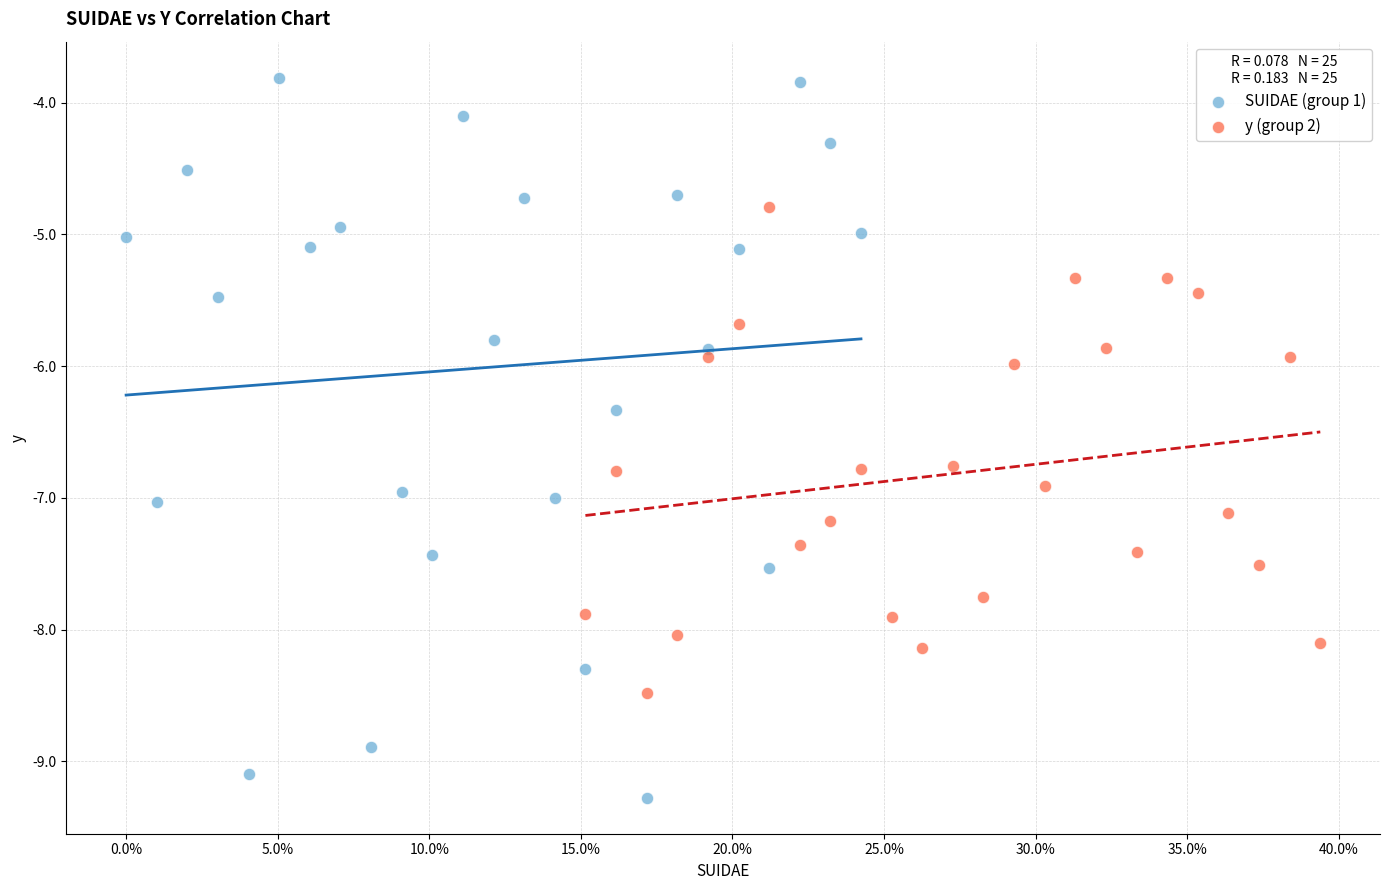

Which series reaches the maximum Y coordinate?

SUIDAE (group 1)